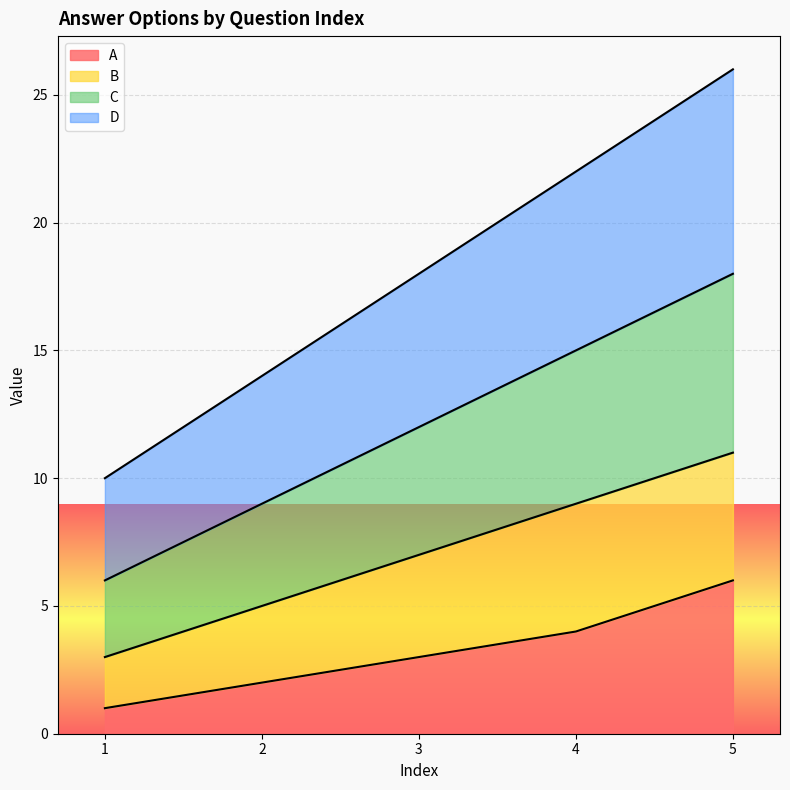

The A series shows 0 at 1. True or false?

False